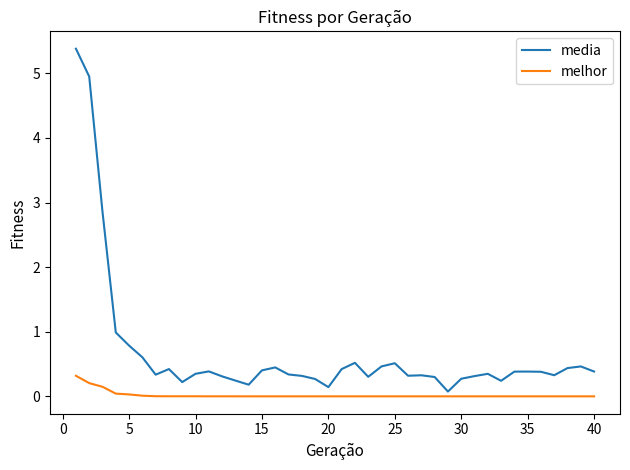

Which series has the largest range (max minus min)?

media